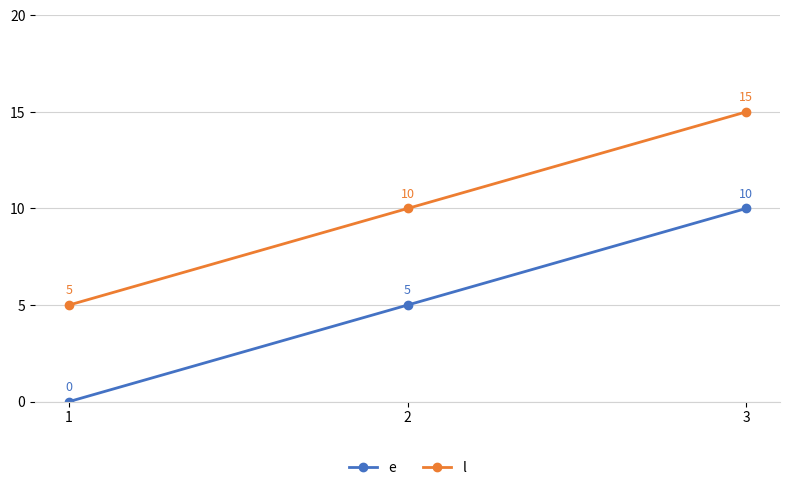

Reading left to right, extract all data points from this chart.

e: 0	5	10
l: 5	10	15